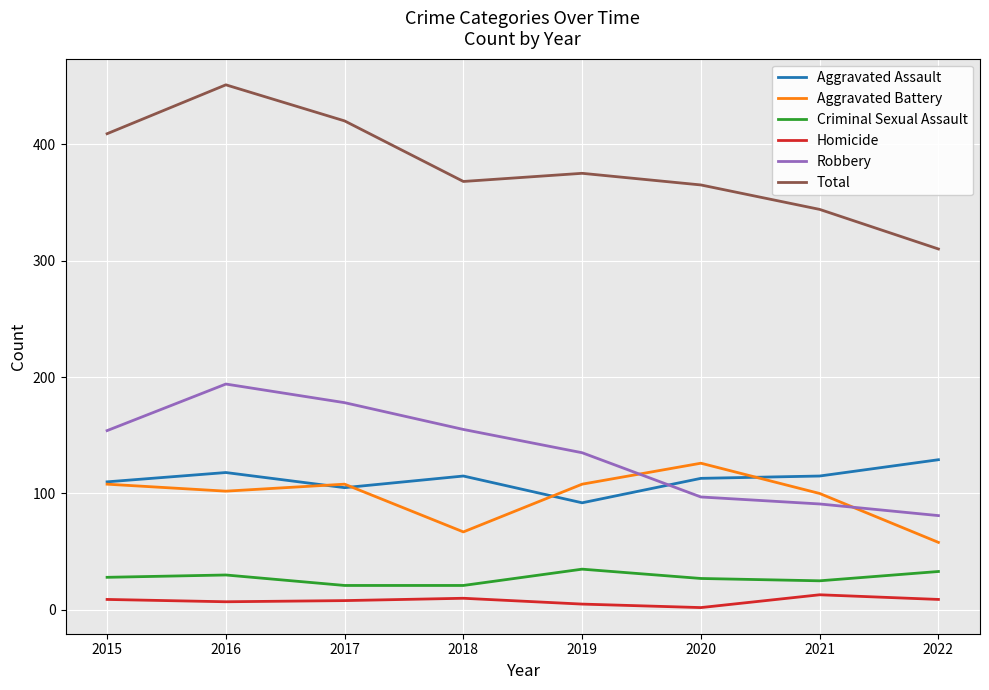

True or false: Criminal Sexual Assault and Robbery intersect in this chart.

False